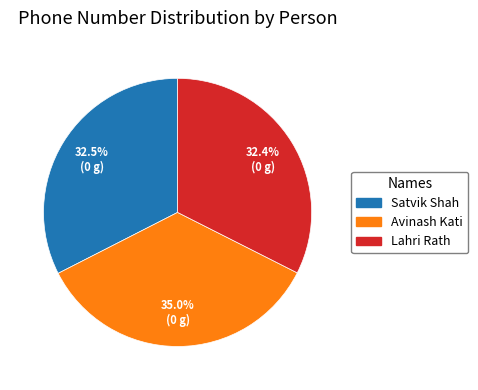

Count the number of slices in the pie.

3